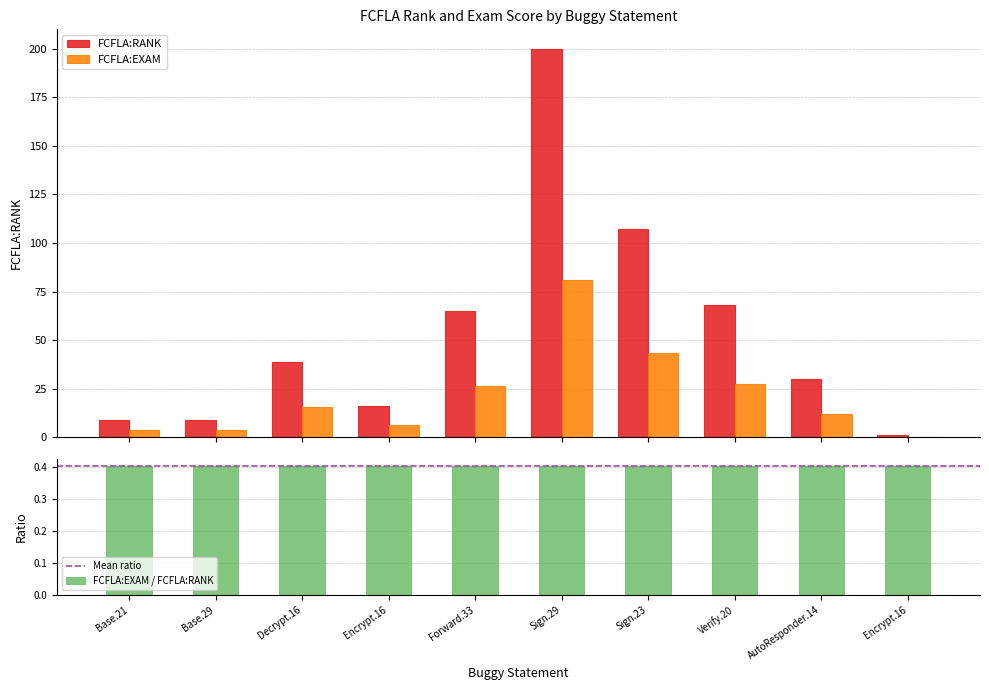

What is the total value across all series at Decrypt.16?

54.8